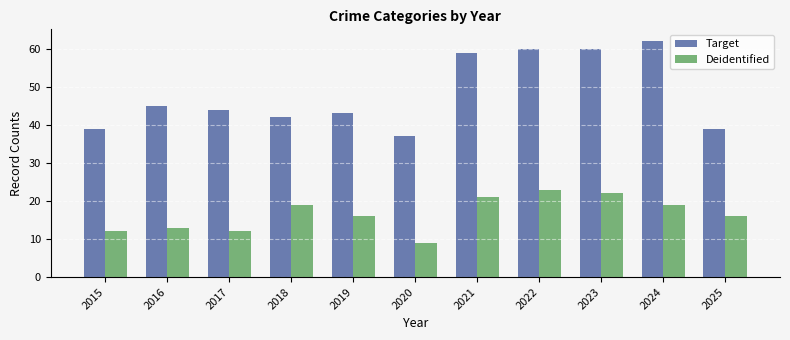

Between 2018 and 2019, which series saw the biggest shift?

Deidentified